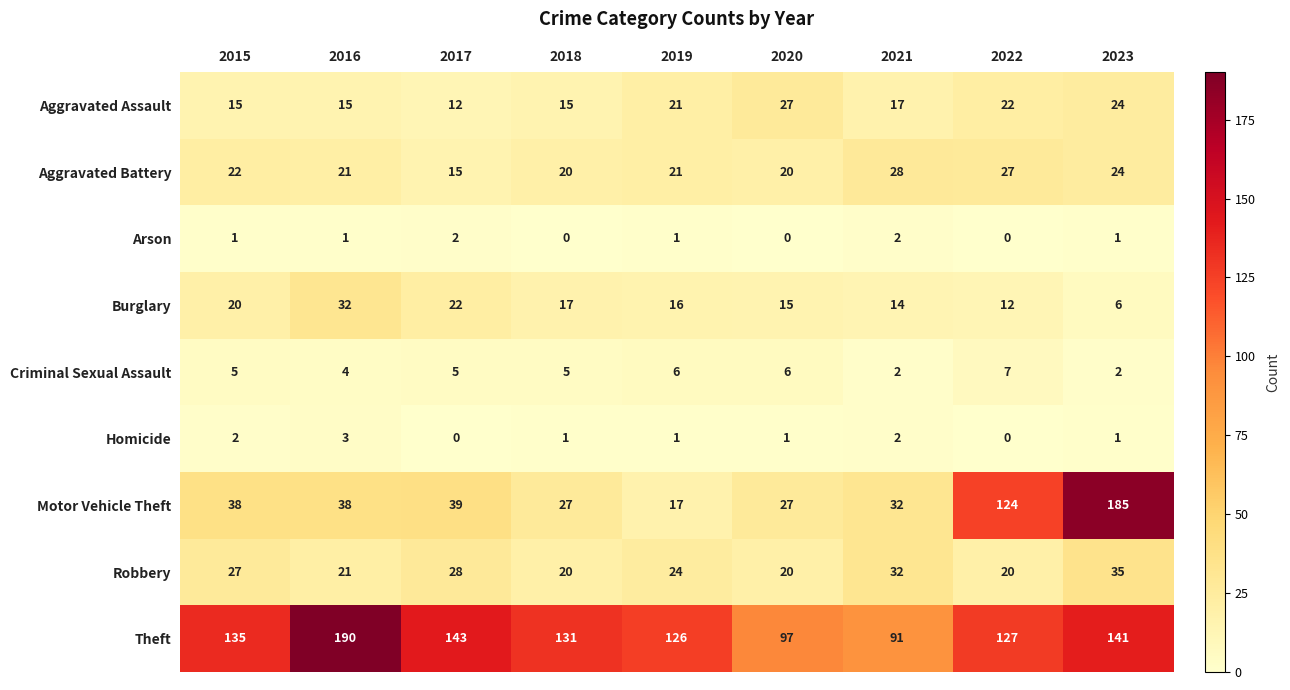

Read the Aggravated Assault value at 2015.

15